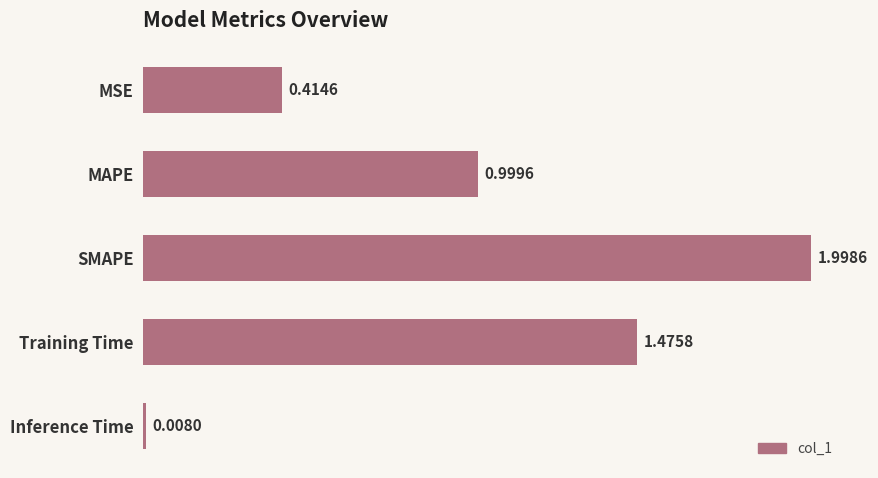

What is the difference between the maximum and minimum values?

2.0